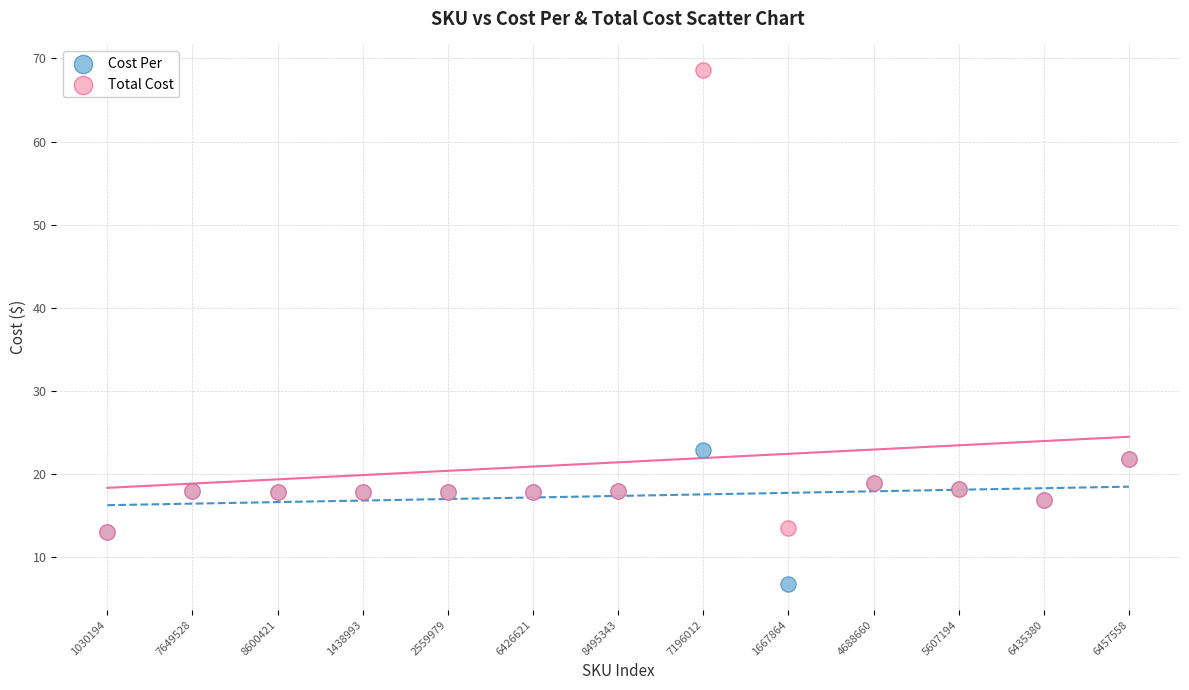

Across all series, what Y value is closest to 37?

22.9